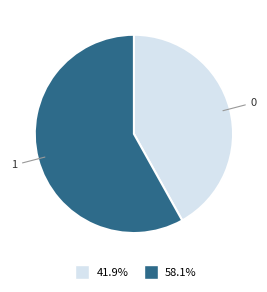

Rank the categories by value from highest to lowest.

1, 0